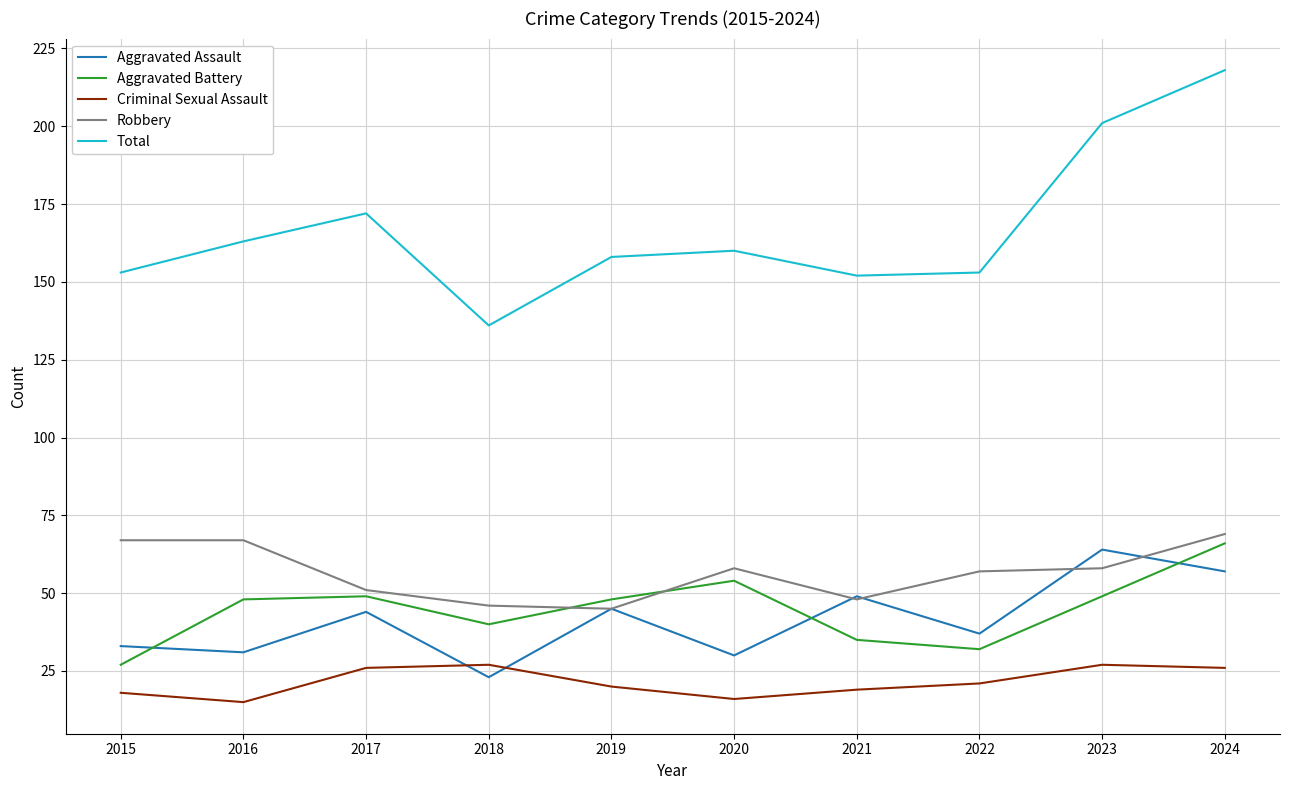

Which series has the largest range (max minus min)?

Total